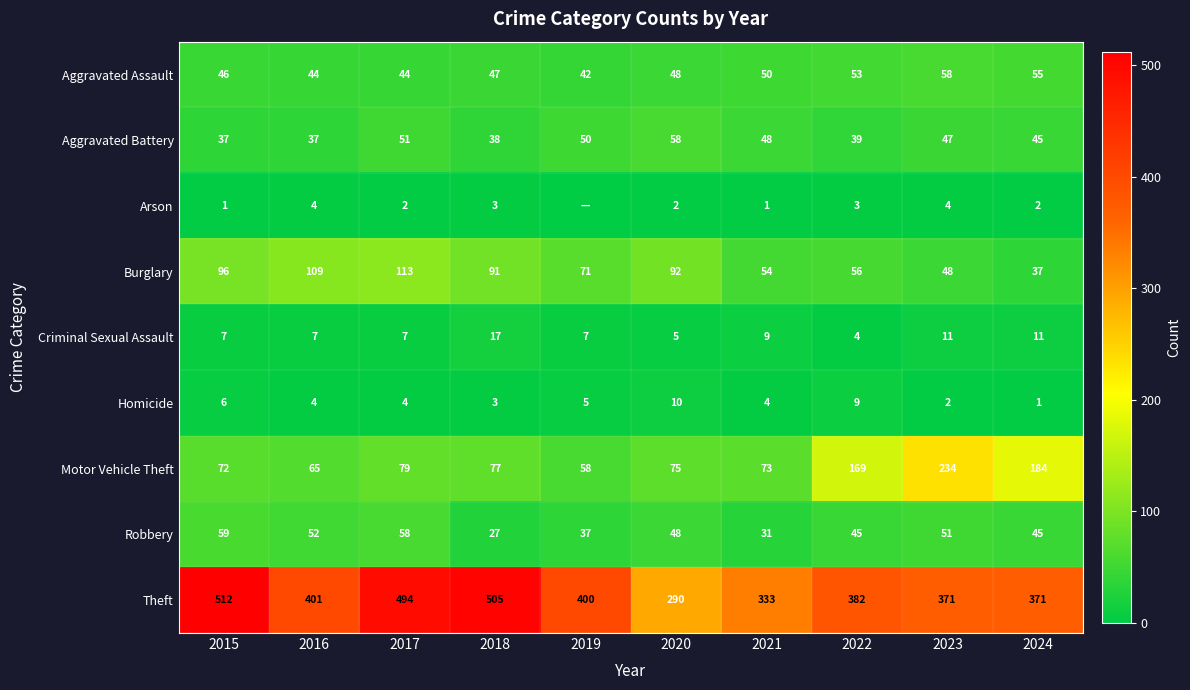

The Robbery series shows 52 at 2016. True or false?

True